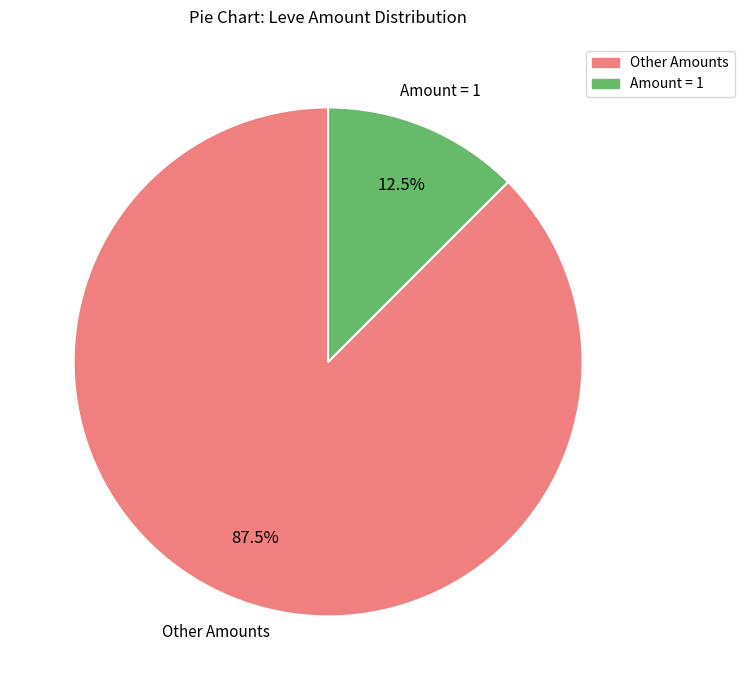

Is there any slice that represents more than half of the pie?

Yes